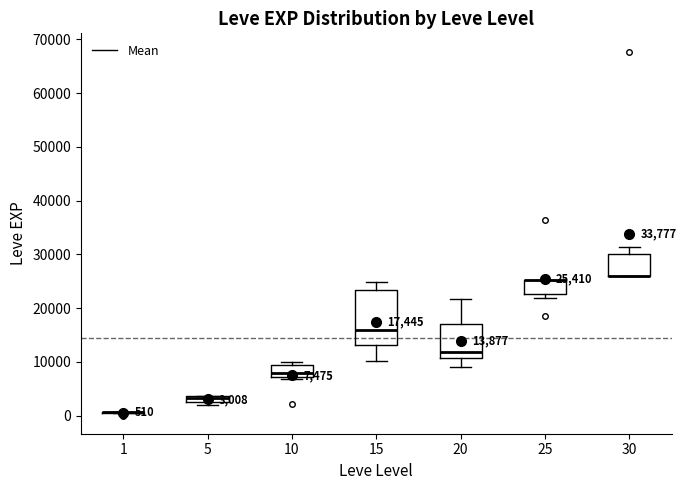

Comparing the boxes themselves (not the whiskers), which one is the tallest?

15